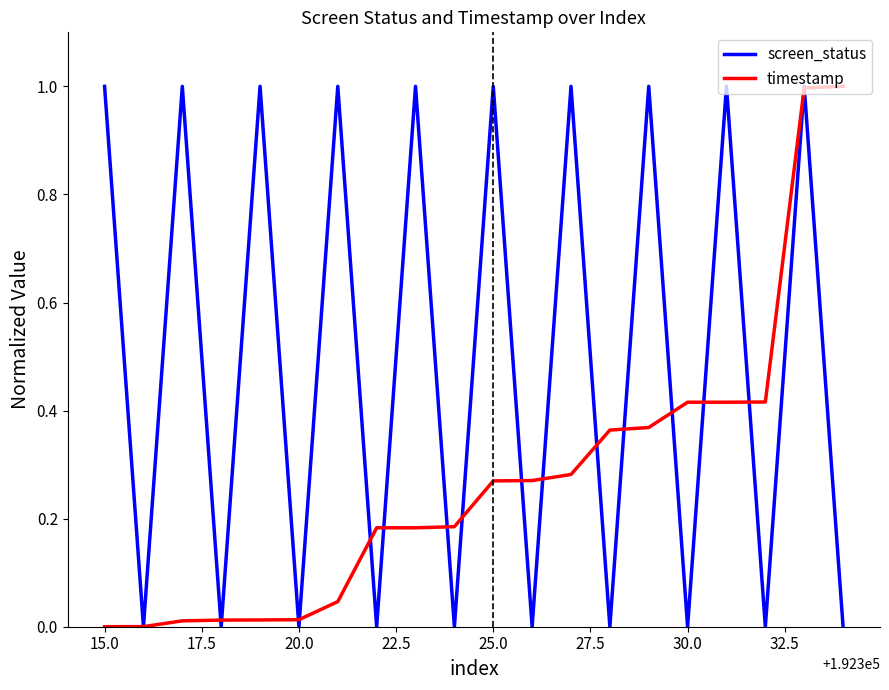

What are all the series names shown in the legend?

screen_status, timestamp